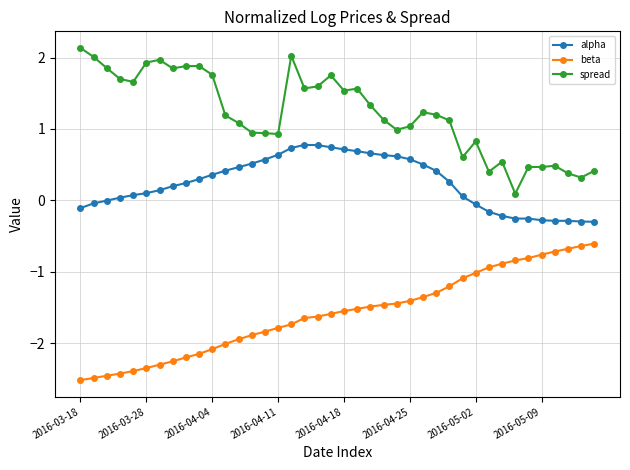

What is the difference between the maximum and minimum values in the alpha series?

1.1